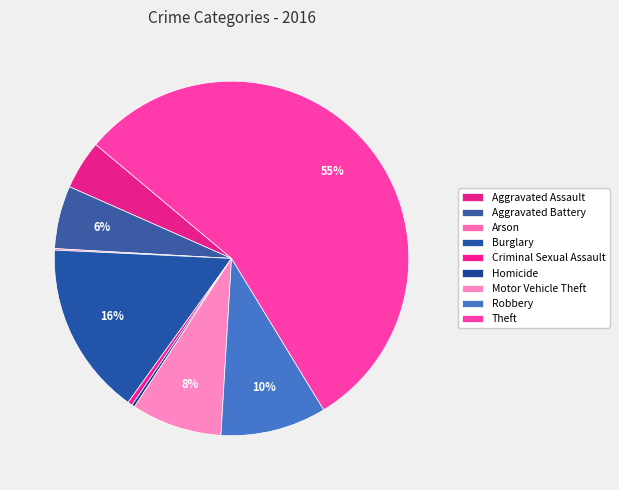

Is it true that Criminal Sexual Assault is 12% of the pie?

False